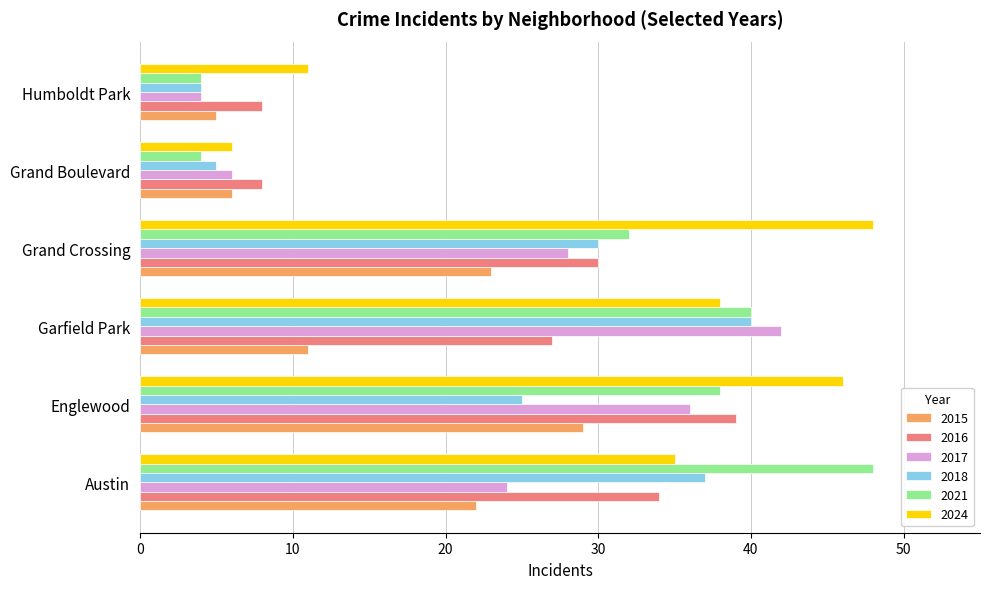

Is it true that 2021 equals 48 at Austin?

True